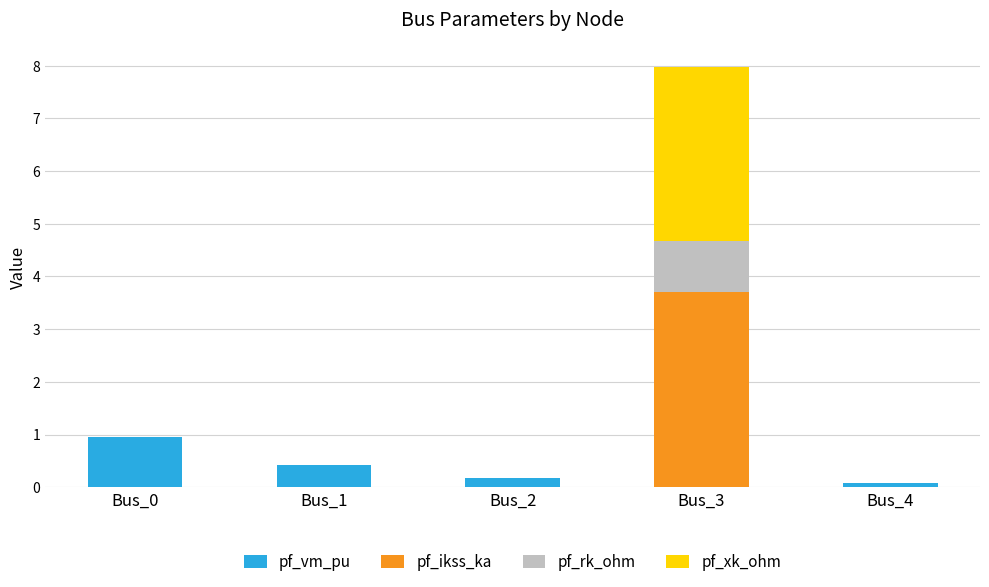

Reading right to left, transcribe the values for pf_vm_pu.

Bus_4=0.1	Bus_3=0.0	Bus_2=0.2	Bus_1=0.4	Bus_0=1.0